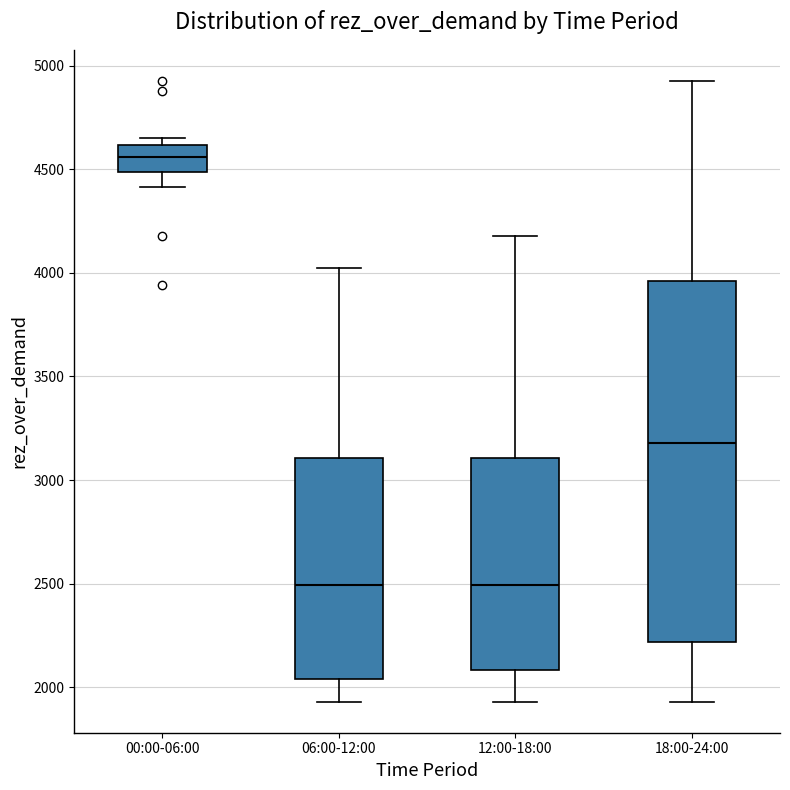

Where does the lower whisker of the box for 06:00-12:00 end on the y-axis? The values are not printed on the chart, so give them approximately, as read against the axis.

1950